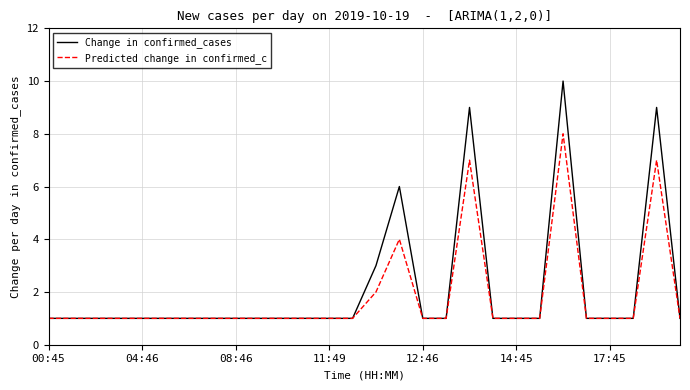

How many lines are shown in the chart?

2